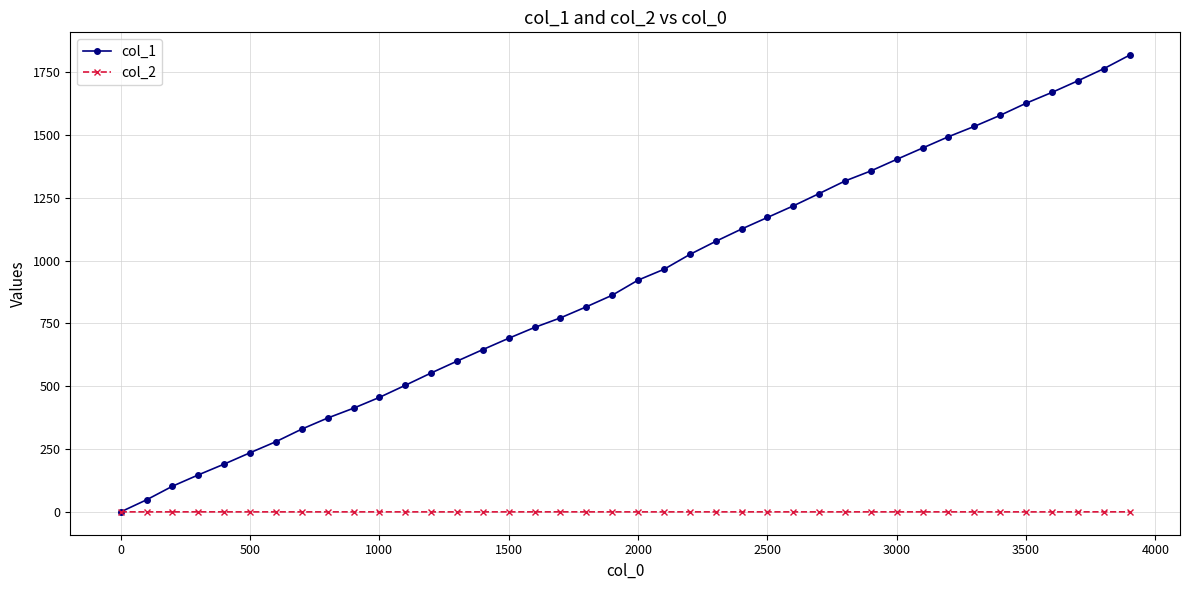

Rank the series by their average value, from highest to lowest.

col_1, col_2